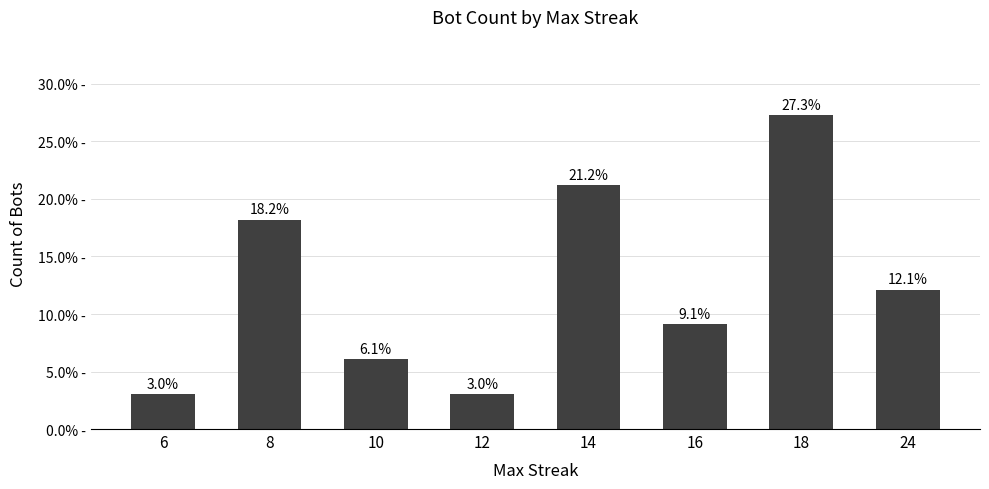

List the labels in order of value, largest first.

18, 14, 8, 24, 16, 10, 6, 12